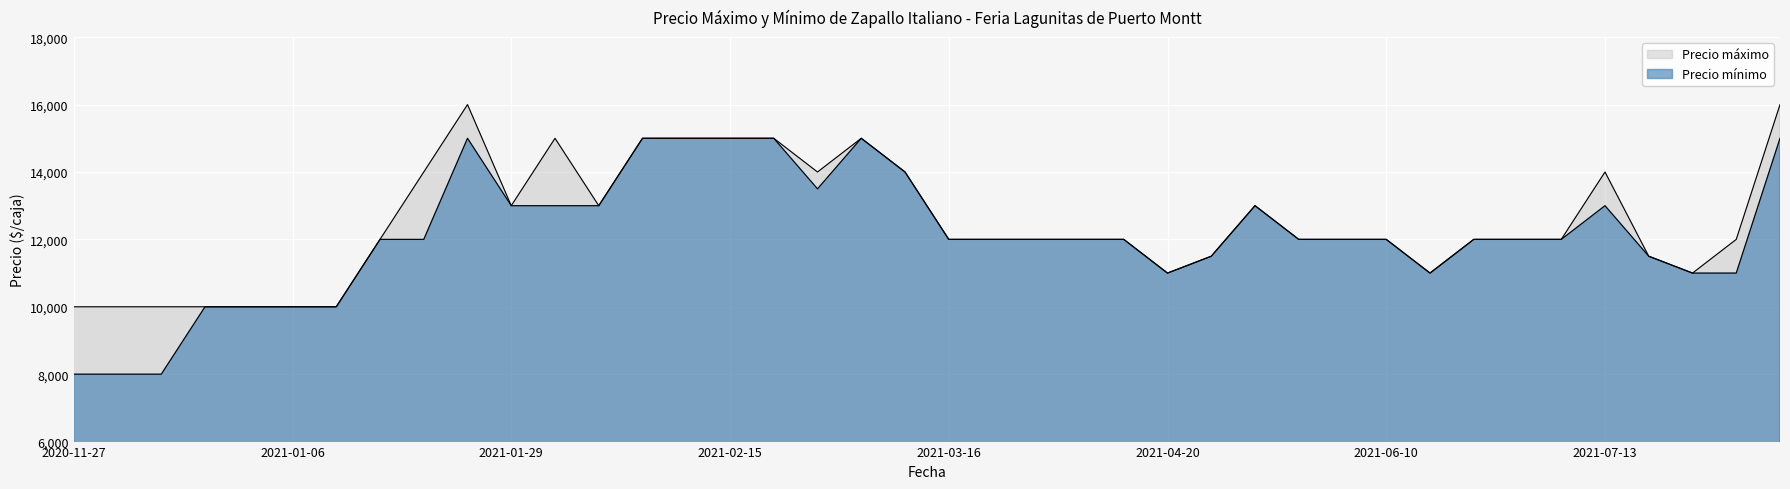

True or false: Precio máximo has more than 2 interior local peaks.

True